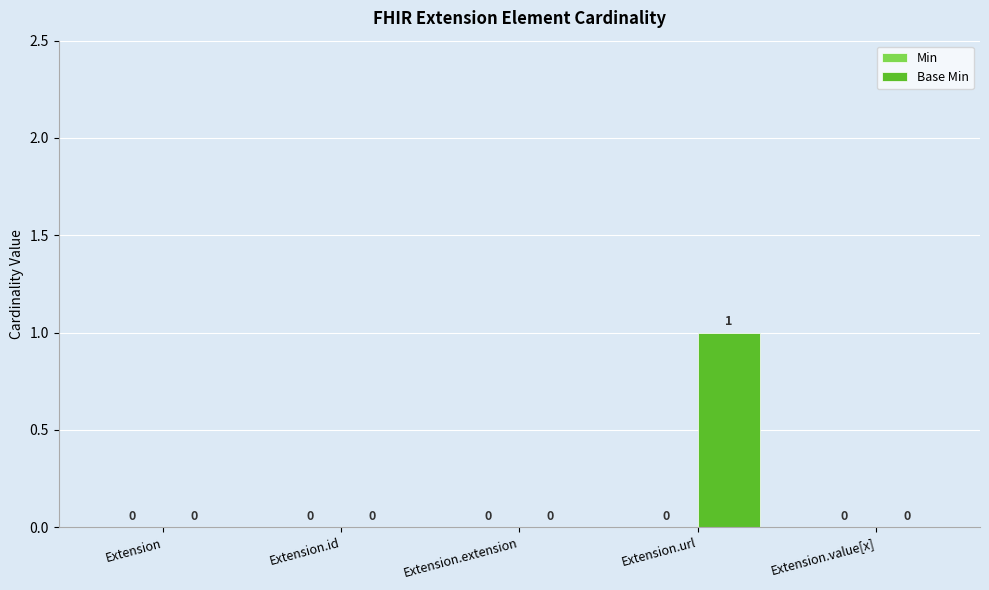

Is it true that the value at Extension.extension is 0?

True